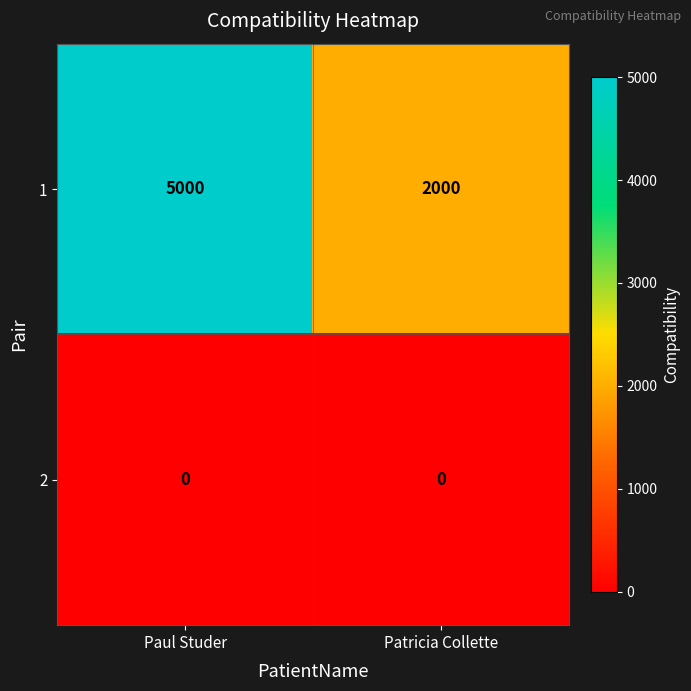

Reading right to left, transcribe all the data shown in this chart.

1: Patricia Collette=2000	Paul Studer=5000
2: Patricia Collette=0	Paul Studer=0